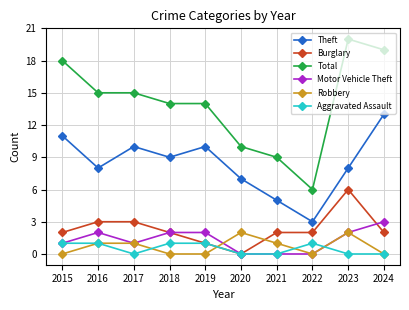

Reading right to left, transcribe all the data shown in this chart.

Theft: 2024=13	2023=8	2022=3	2021=5	2020=7	2019=10	2018=9	2017=10	2016=8	2015=11
Burglary: 2024=2	2023=6	2022=2	2021=2	2020=0	2019=1	2018=2	2017=3	2016=3	2015=2
Total: 2024=19	2023=20	2022=6	2021=9	2020=10	2019=14	2018=14	2017=15	2016=15	2015=18
Motor Vehicle Theft: 2024=3	2023=2	2022=0	2021=0	2020=0	2019=2	2018=2	2017=1	2016=2	2015=1
Robbery: 2024=0	2023=2	2022=0	2021=1	2020=2	2019=0	2018=0	2017=1	2016=1	2015=0
Aggravated Assault: 2024=0	2023=0	2022=1	2021=0	2020=0	2019=1	2018=1	2017=0	2016=1	2015=1